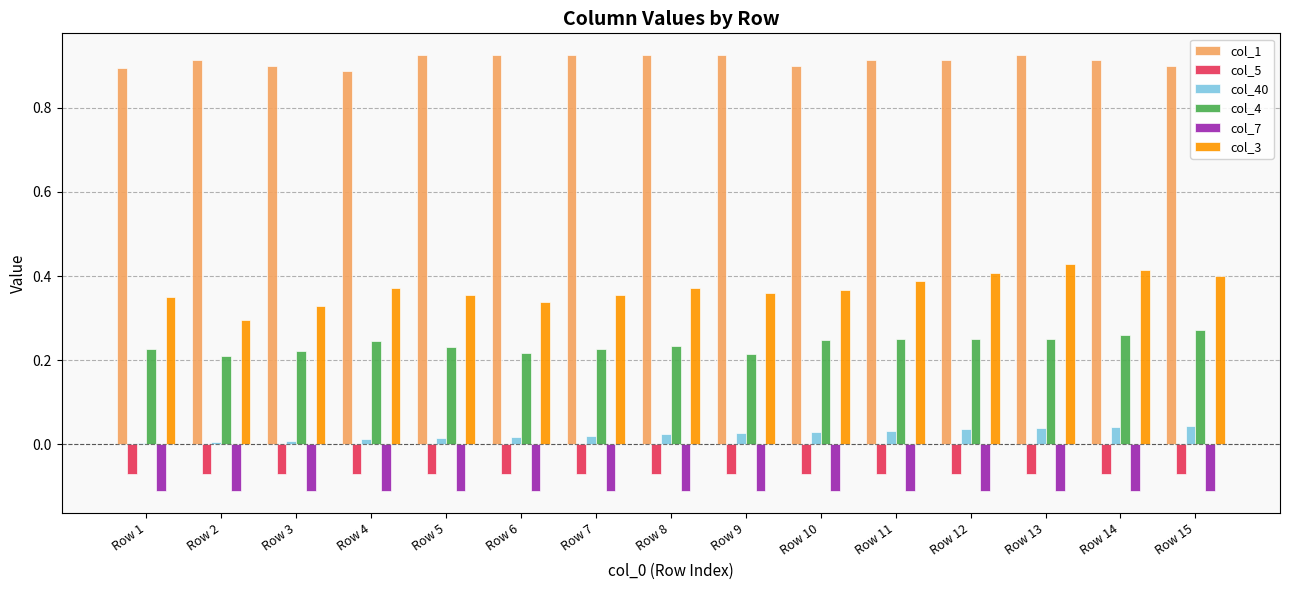

Is it true that col_1 equals 0.9 at Row 4?

True